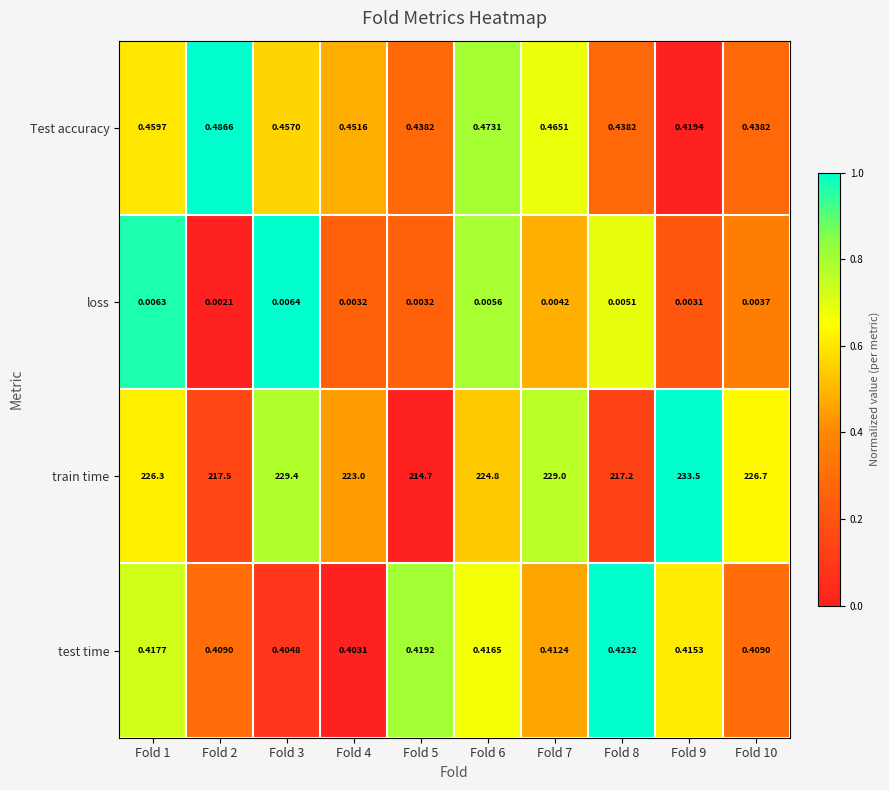

Which category has the lowest value across all series?

Fold 2